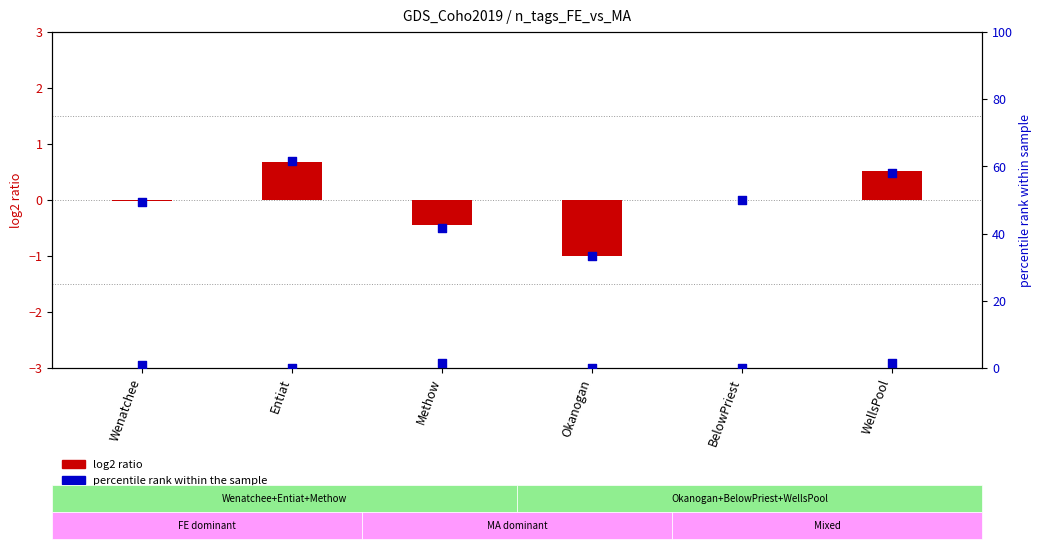

At how many categories does at least one series exceed 0?

6